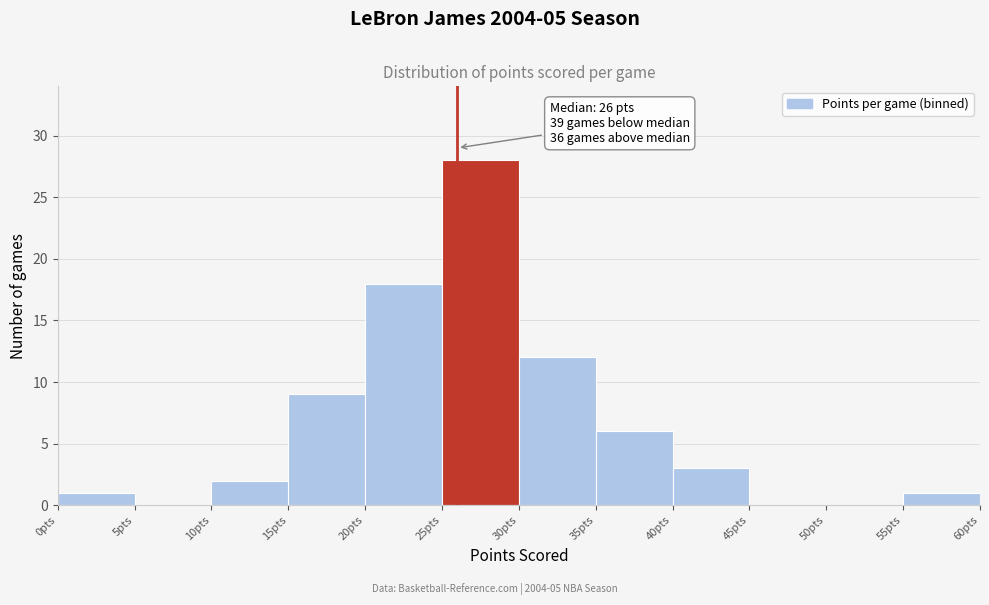

Which range on the x-axis has the tallest bar?

25 to 30